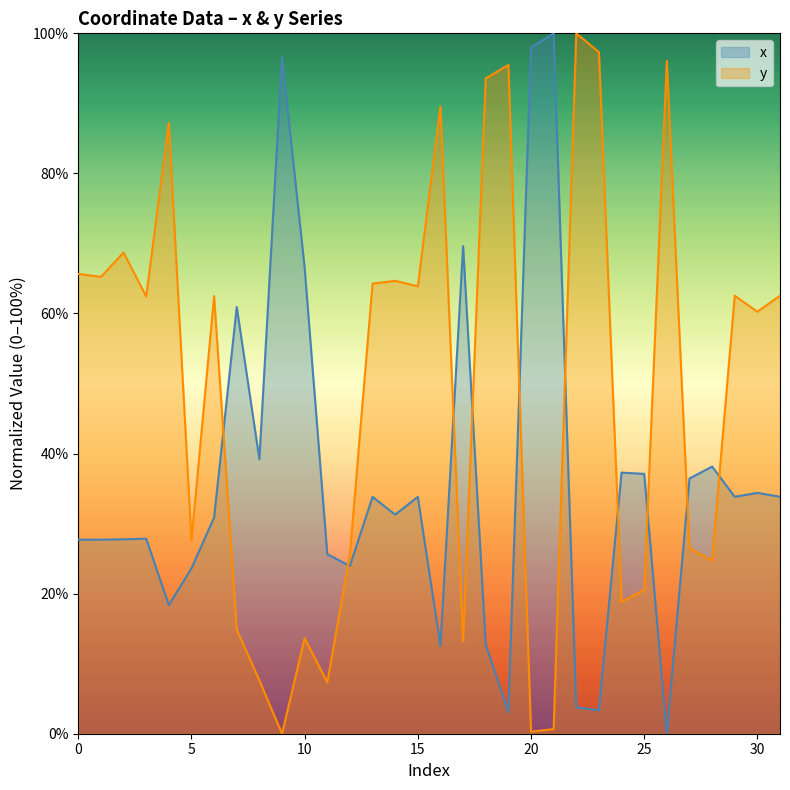

How many data points in x are above 33?

16